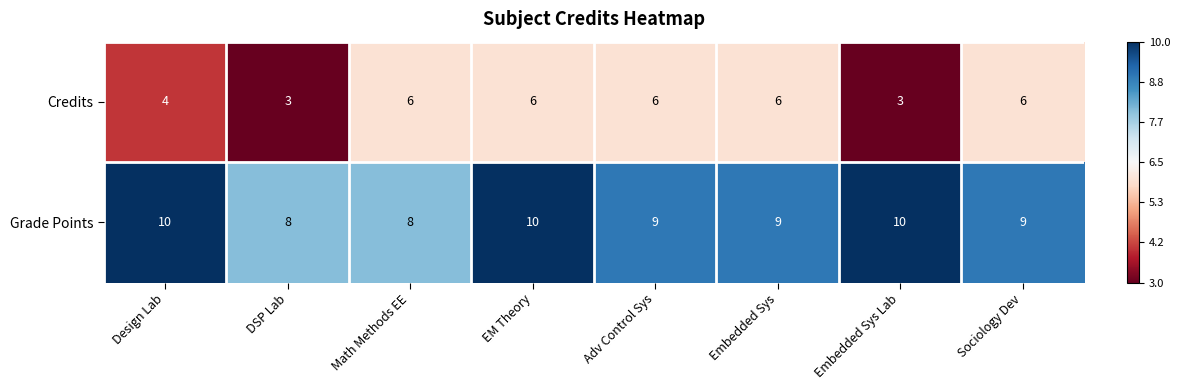

Is it true that Credits equals 3 at DSP Lab?

True